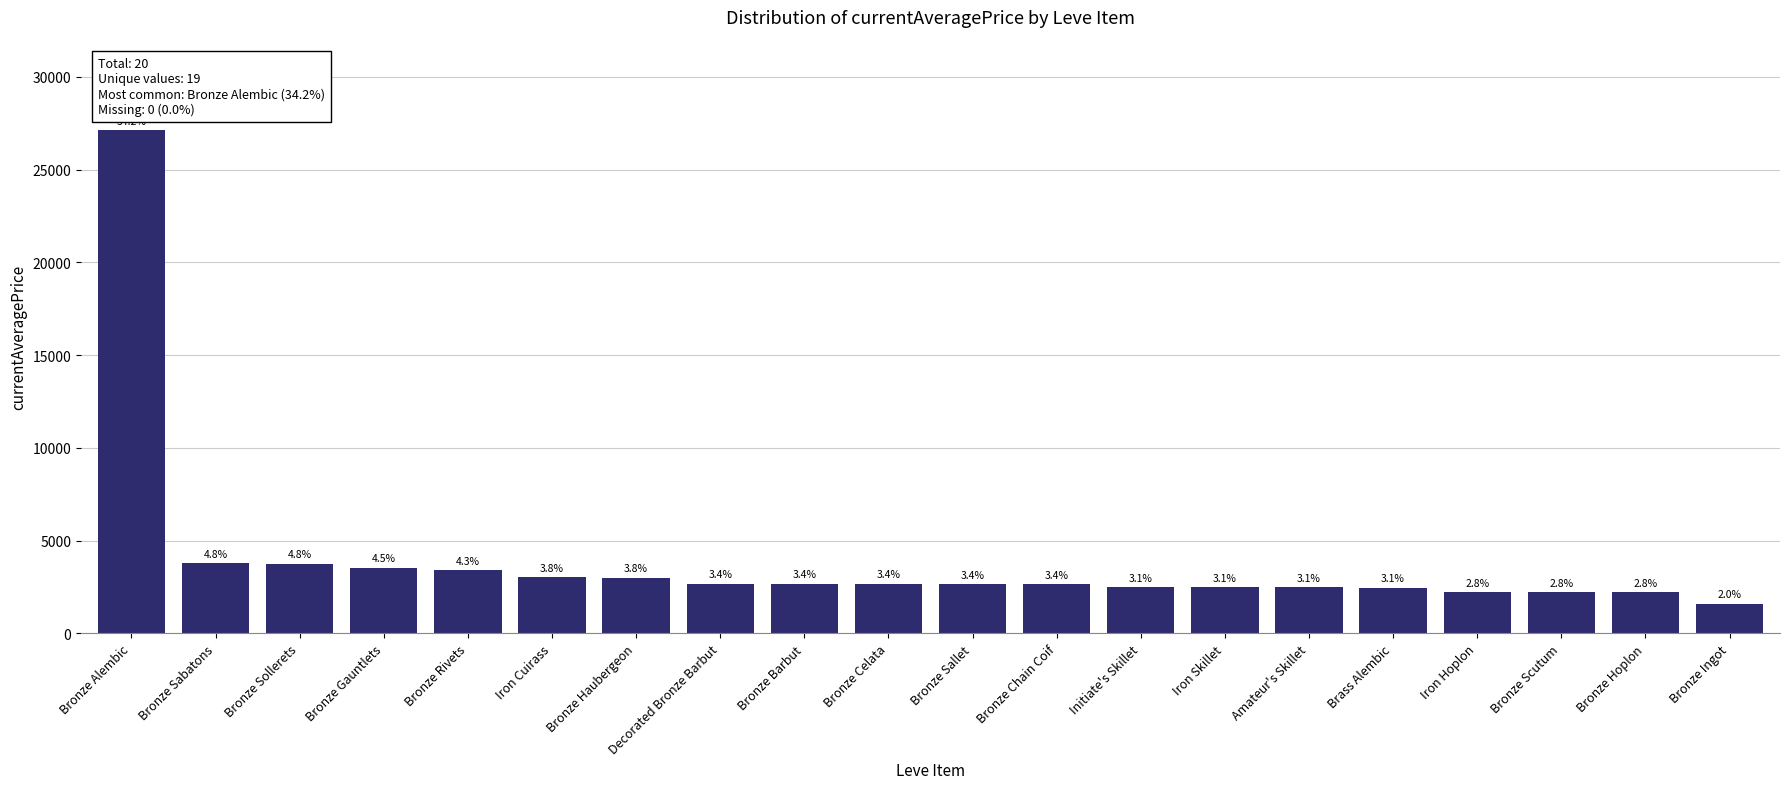

List the labels in order of value, largest first.

Bronze Alembic, Bronze Sabatons, Bronze Sollerets, Bronze Gauntlets, Bronze Rivets, Iron Cuirass, Bronze Haubergeon, Decorated Bronze Barbut, Bronze Barbut, Bronze Celata, Bronze Sallet, Bronze Chain Coif, Initiate's Skillet, Iron Skillet, Amateur's Skillet, Brass Alembic, Iron Hoplon, Bronze Scutum, Bronze Hoplon, Bronze Ingot